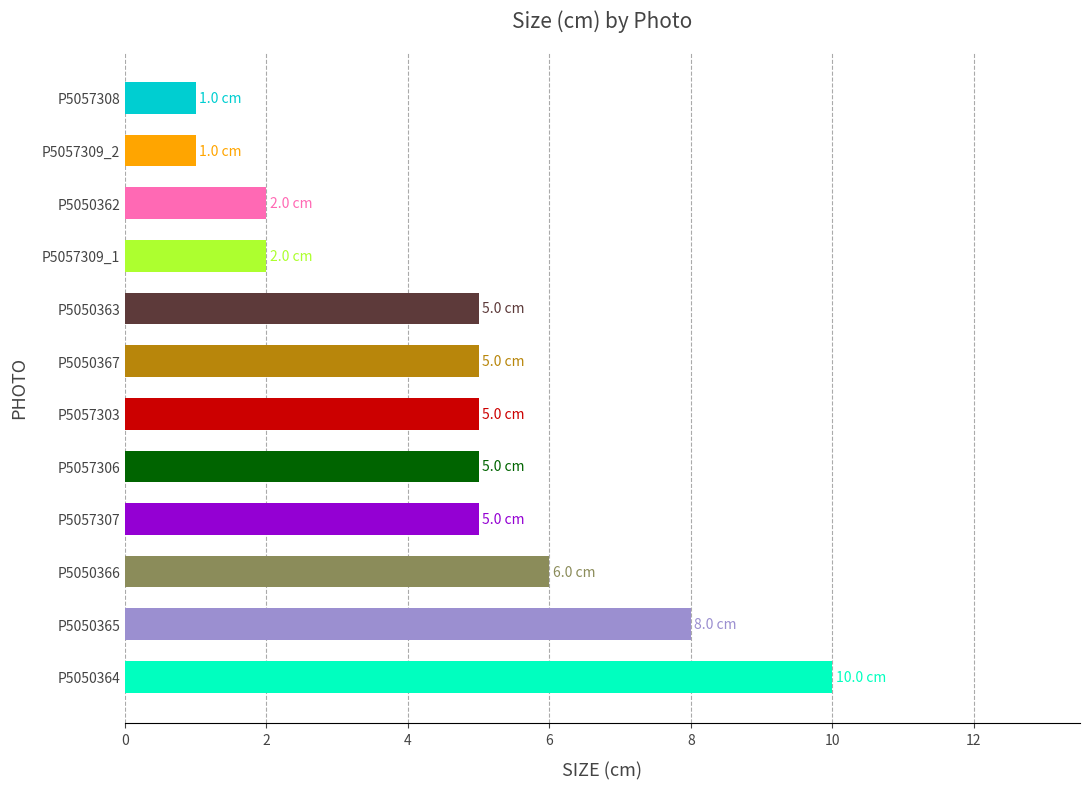

What is the change in value from P5050365 to P5057309_2?

-7